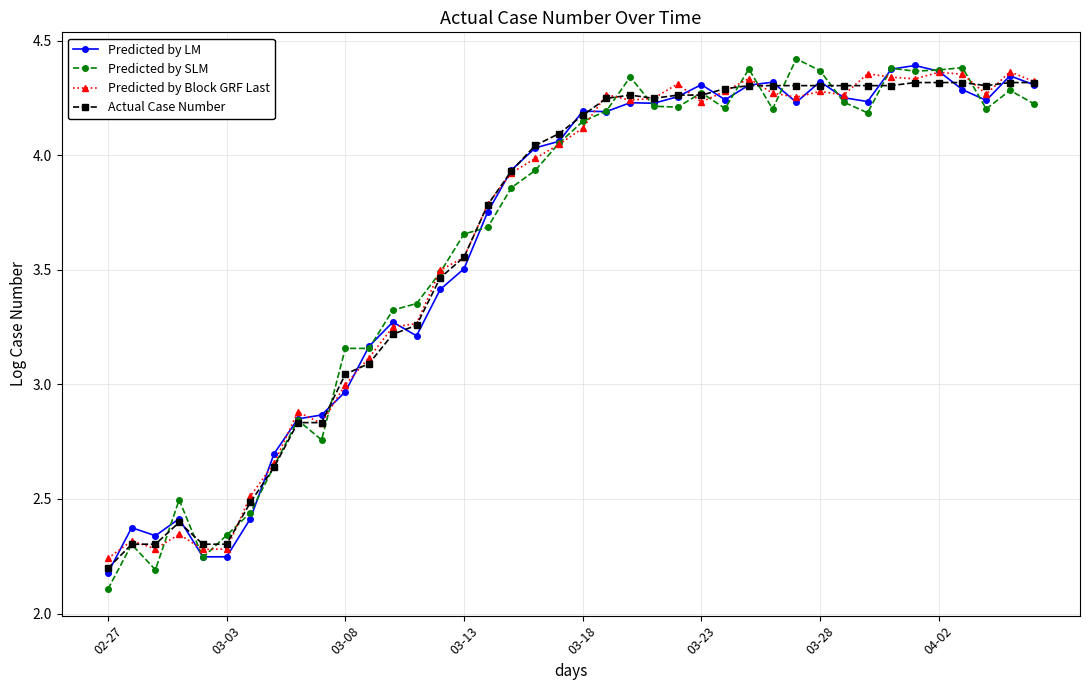

How many lines are shown in the chart?

4